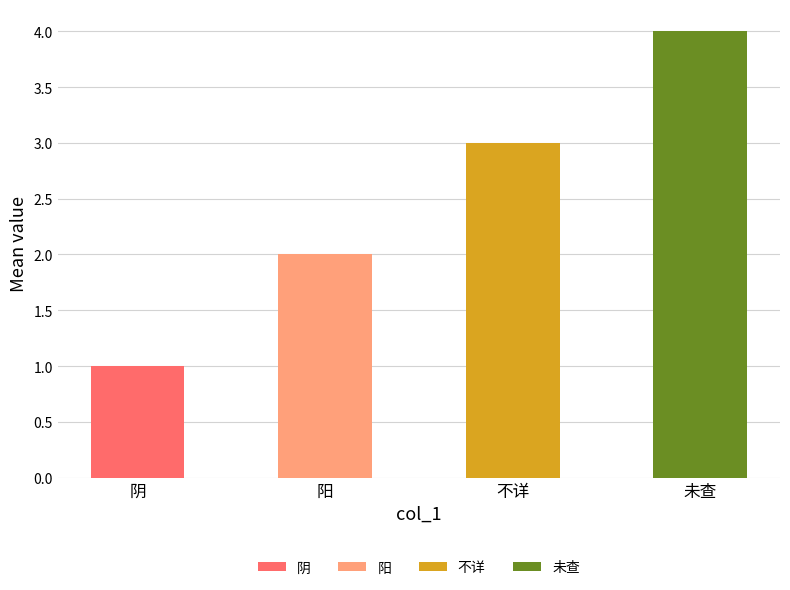

What is the change in value from 阳 to 未查?

+2